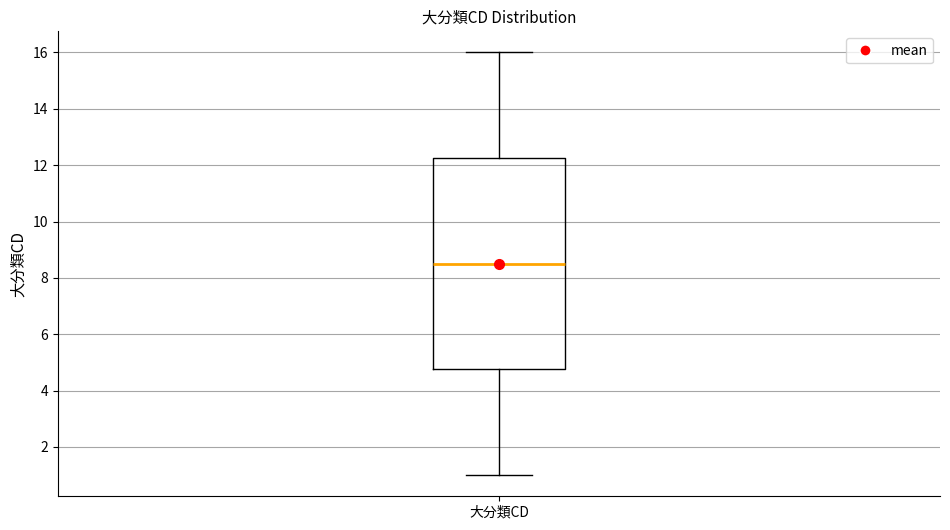

Read this box plot against the y-axis: the position of the median line, the range covered by the box, and the ends of both whiskers. The values are not printed on the chart, so give them approximately, as read against the axis.

median 8.6, box 4.8 to 12.2, whiskers 1.0 to 16.0